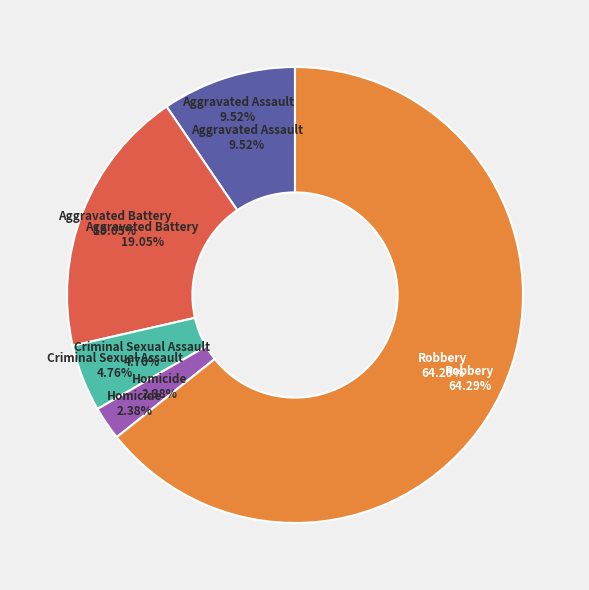

To the nearest percent, what percentage of the pie is Homicide?

2%